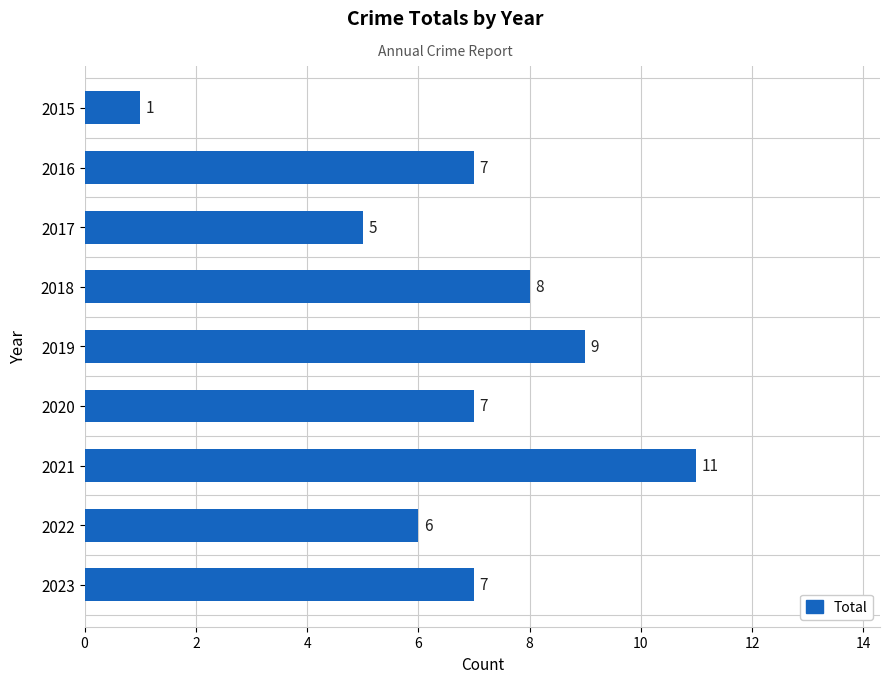

Reading top to bottom, list all the values displayed in this chart.

1	7	5	8	9	7	11	6	7